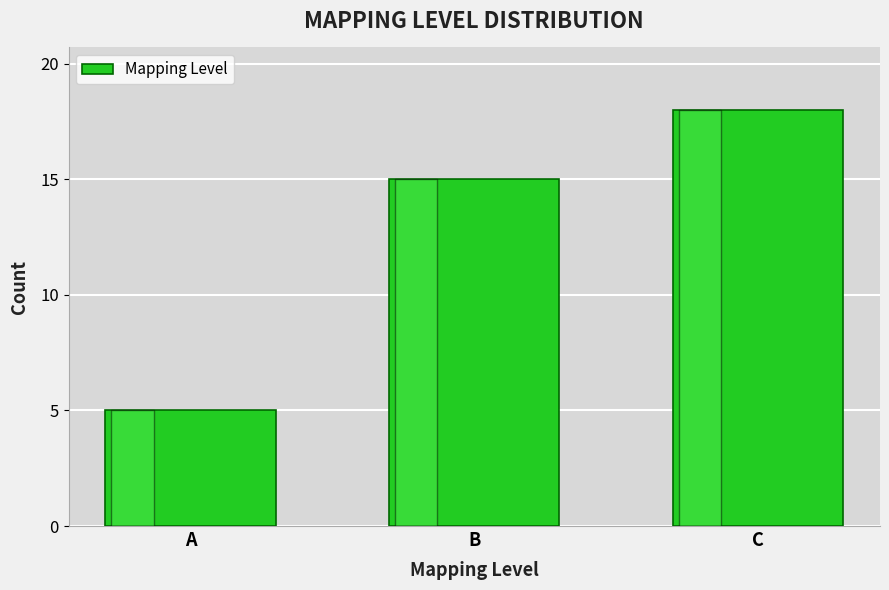

Reading left to right, list all the values displayed in this chart.

A=5	B=15	C=18